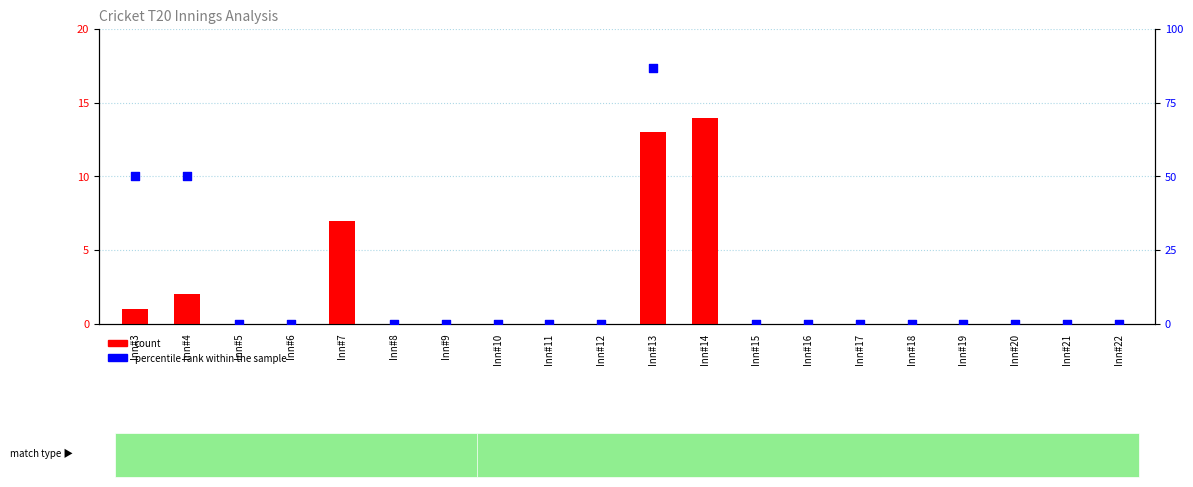

Is the value of percentile rank within the sample at Inn#18 greater than the value of count at Inn#9?

No